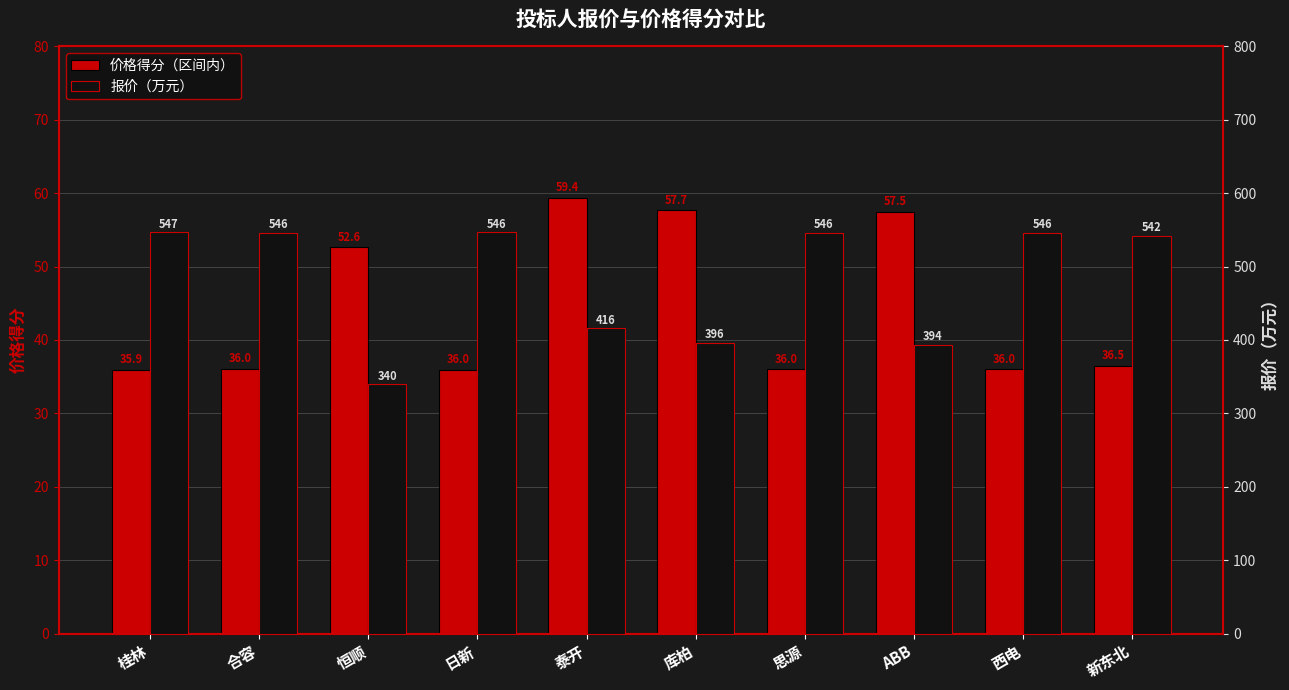

How many values in the 价格得分（区间内） series exceed 36?

6